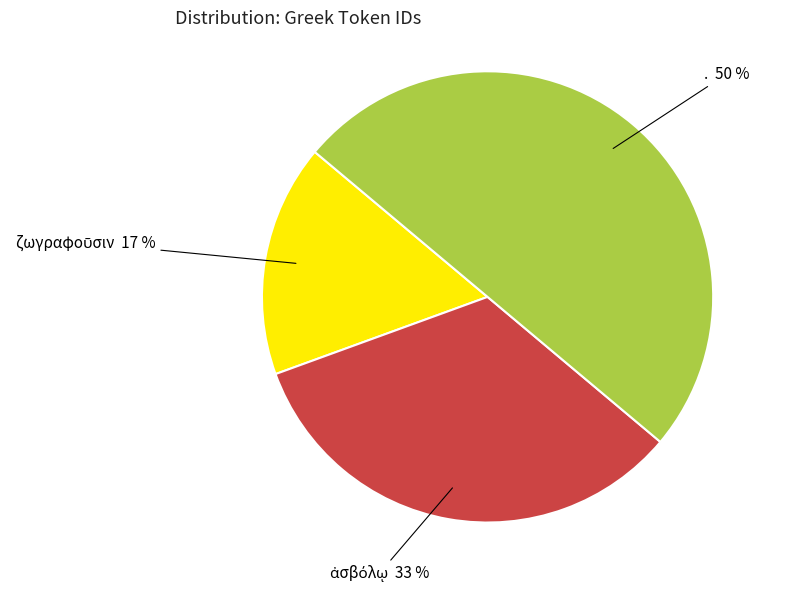

To the nearest percent, what is the average slice percentage?

33%